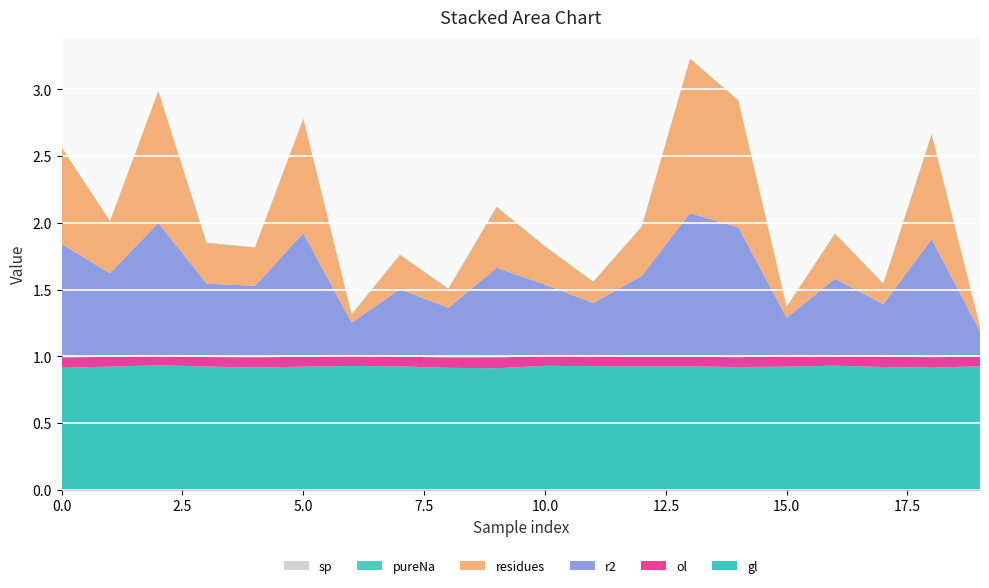

Reading right to left, extract all data points from this chart.

gl: 0.9	0.9	0.9	0.9	0.9	0.9	0.9	0.9	0.9	0.9	0.9	0.9	0.9	0.9	0.9	0.9	0.9	0.9	0.9	0.9
ol: 0.1	0.1	0.1	0.1	0.1	0.1	0.1	0.1	0.1	0.1	0.1	0.1	0.1	0.1	0.1	0.1	0.1	0.1	0.1	0.1
r2: 0.2	0.9	0.4	0.6	0.3	1.0	1.1	0.6	0.4	0.5	0.7	0.4	0.5	0.2	0.9	0.5	0.6	1.0	0.6	0.9
residues: 0.0	0.8	0.2	0.3	0.1	0.9	1.2	0.4	0.2	0.3	0.5	0.1	0.3	0.1	0.9	0.3	0.3	1.0	0.4	0.7
pureNa: 0.0	0.0	0.0	0.0	0.0	0.0	0.0	0.0	0.0	0.0	0.0	0.0	0.0	0.0	0.0	0.0	0.0	0.0	0.0	0.0
sp: 0.0	0.0	0.0	0.0	0.0	0.0	0.0	0.0	0.0	0.0	0.0	0.0	0.0	0.0	0.0	0.0	0.0	0.0	0.0	0.0